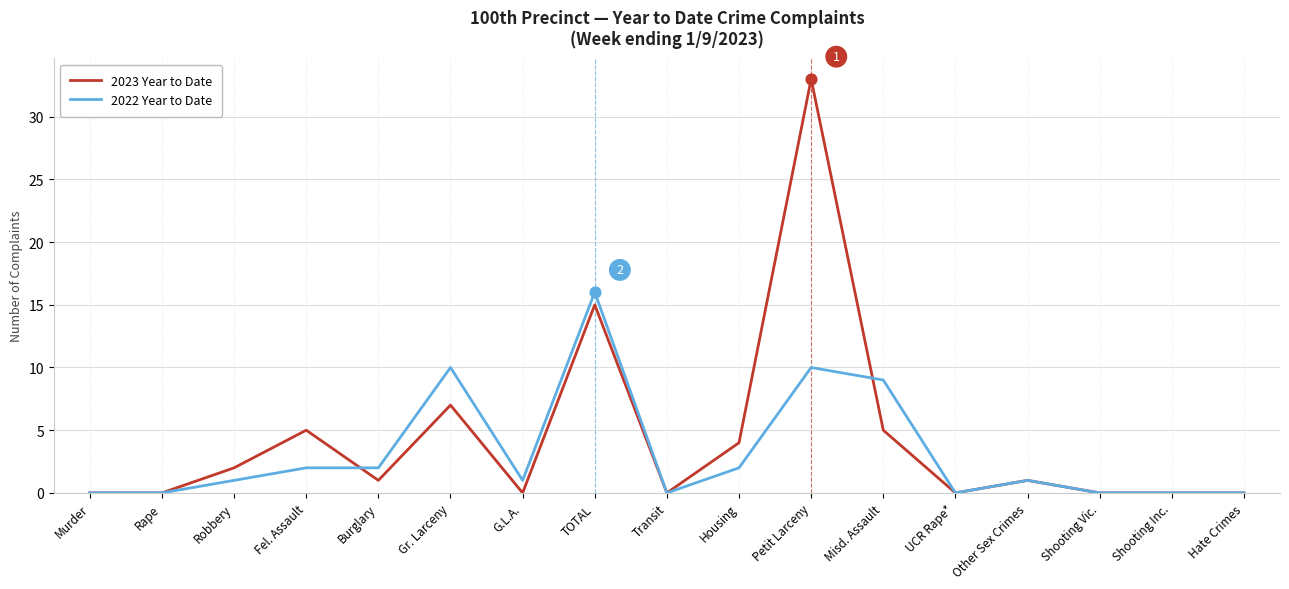

At which category is the sum across all series the highest?

Petit Larceny